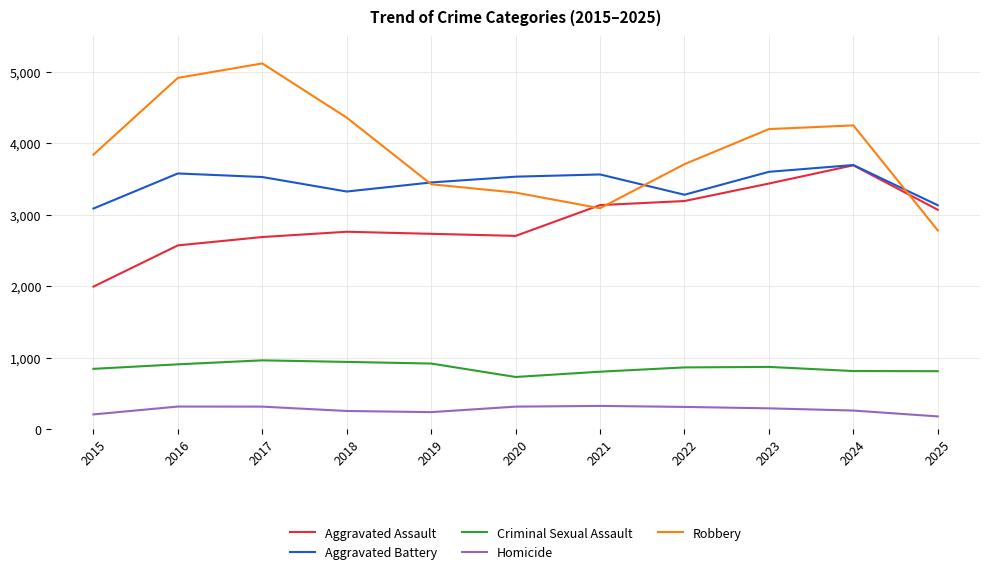

Between 2019 and 2023, which series saw the biggest shift?

Robbery